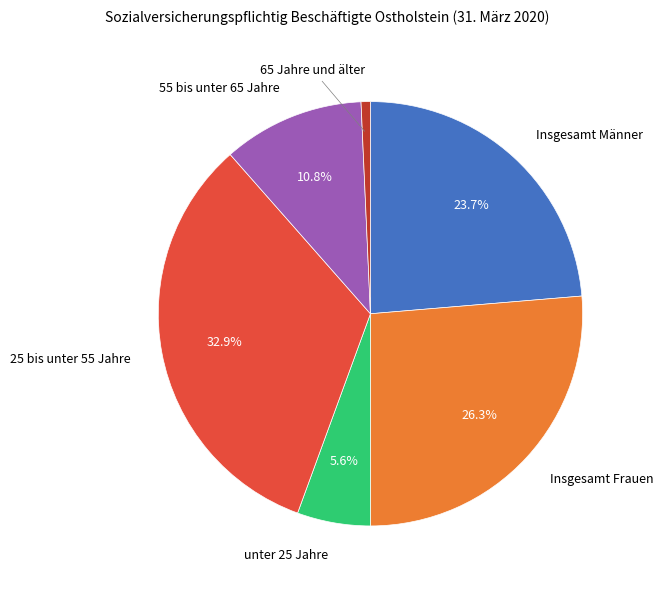

Is there any slice that represents more than half of the pie?

No